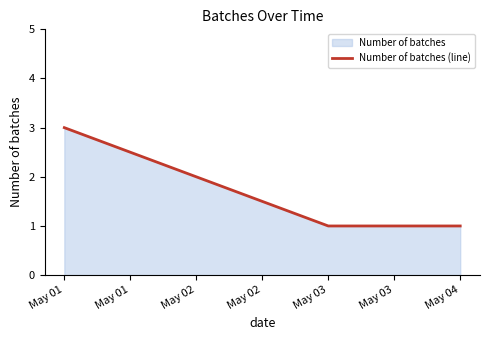

Count the number of values greater than 2.

1